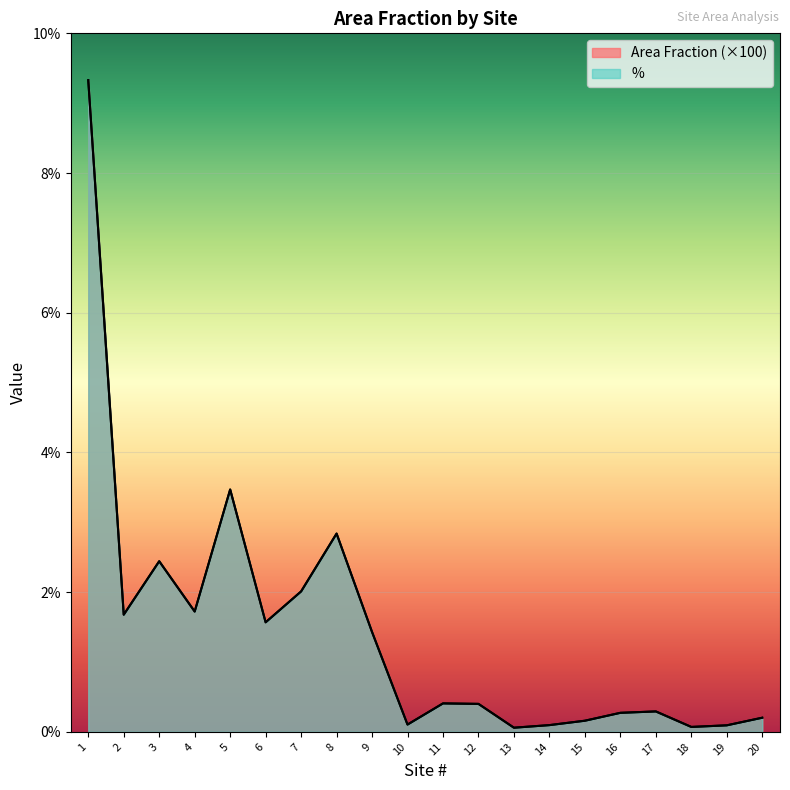

Which category has the highest value in the Area Fraction series?

1